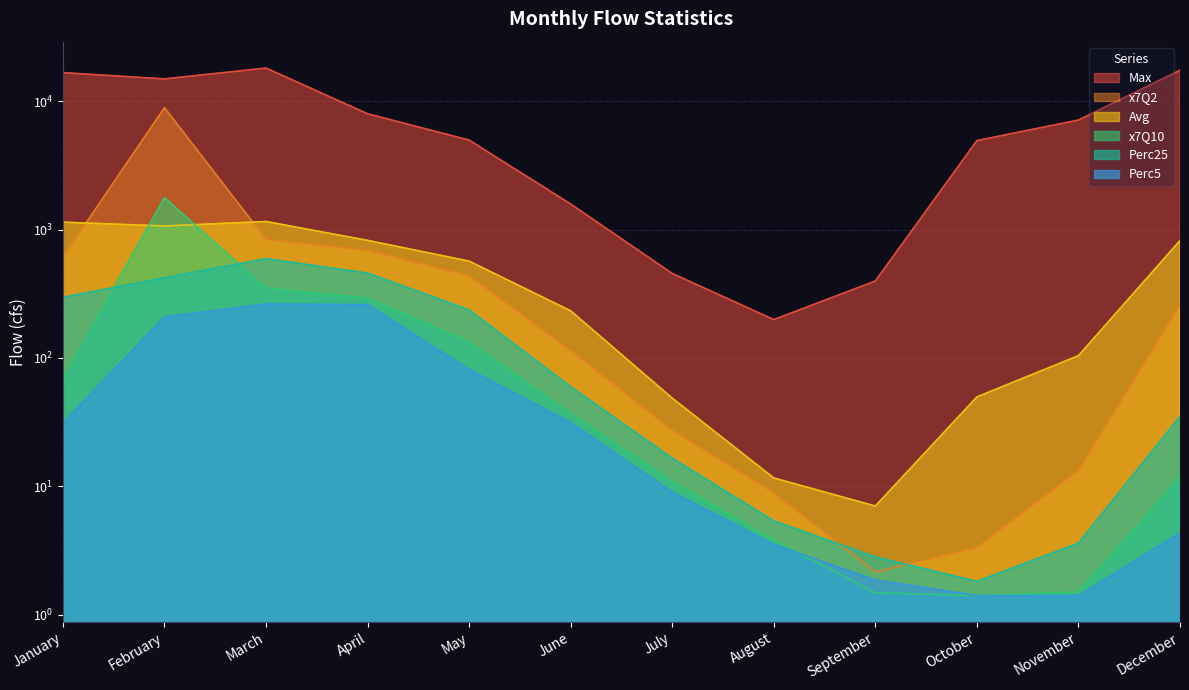

Which series has the largest total across all categories?

Max